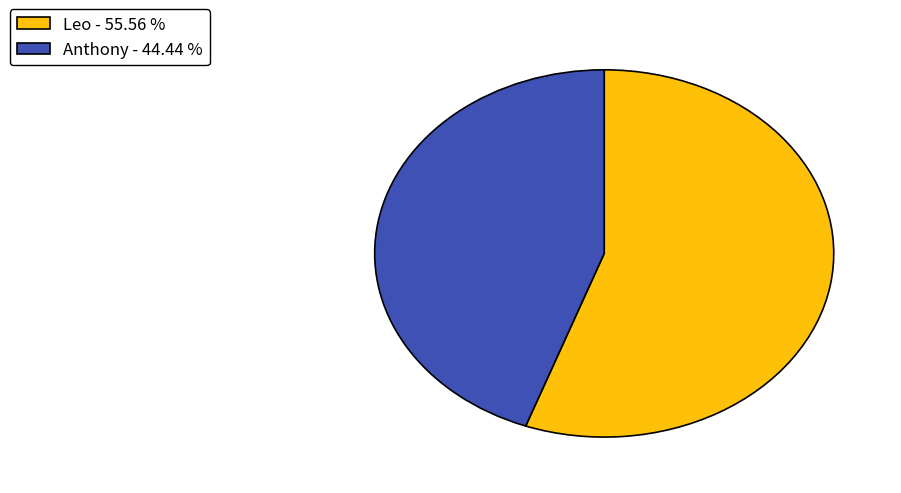

Does Anthony - 44.44 % represent more than half of the total?

No